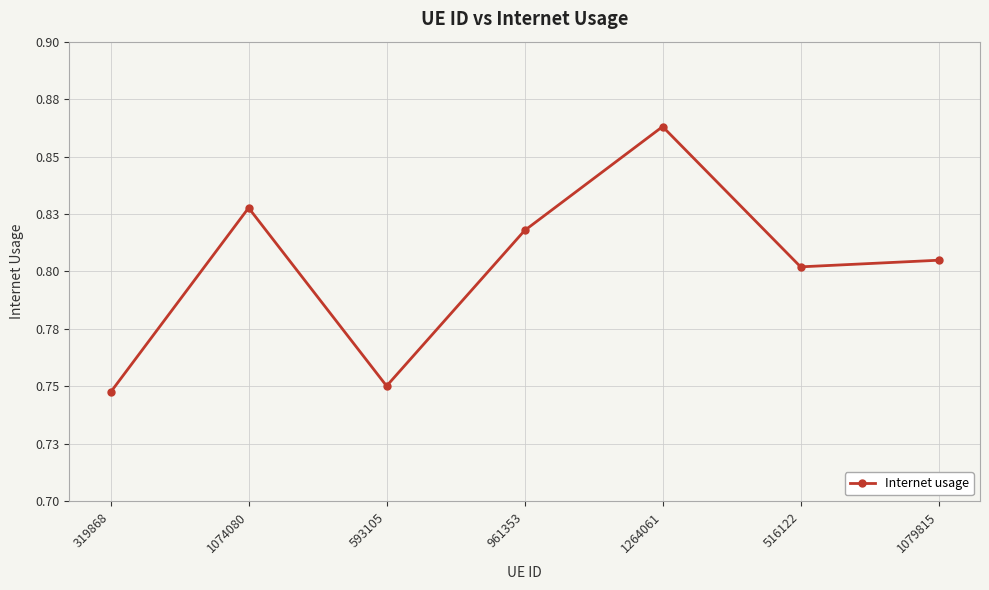

What is the sum of the values at 1074080 and 1264061?

1.7